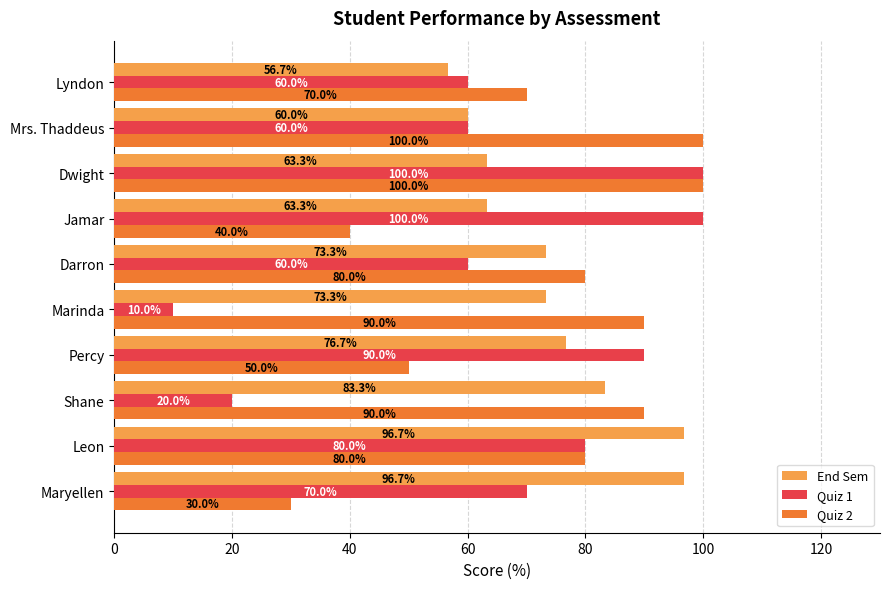

Which series has the largest total across all categories?

End Sem